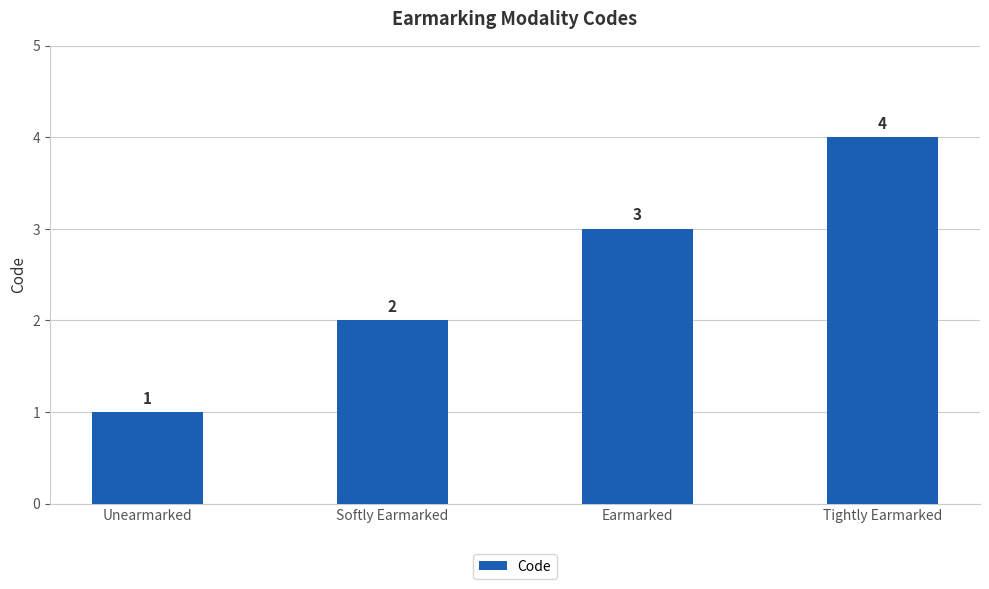

What is the change in value from Unearmarked to Softly Earmarked?

+1